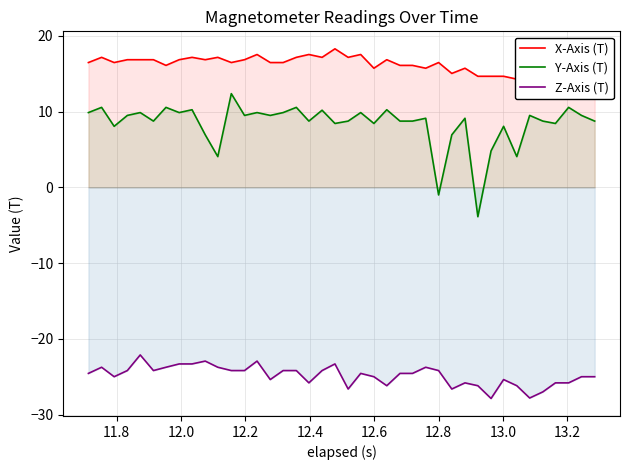

How many lines are shown in the chart?

3